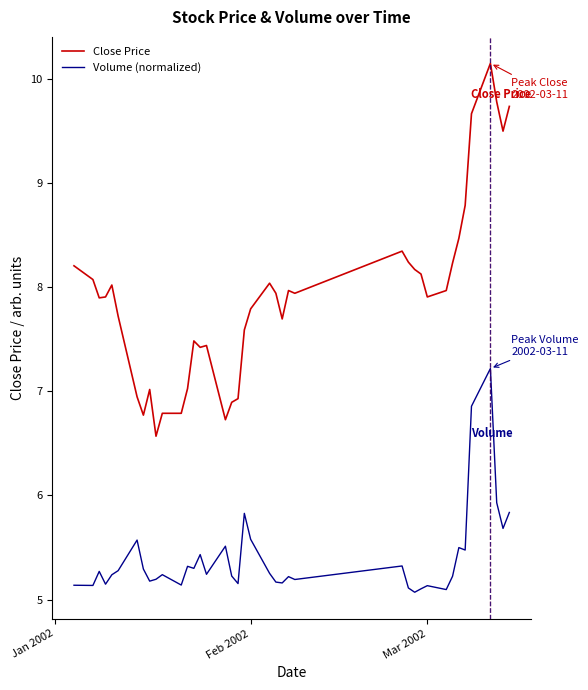

Which series has the largest total across all categories?

Close Price